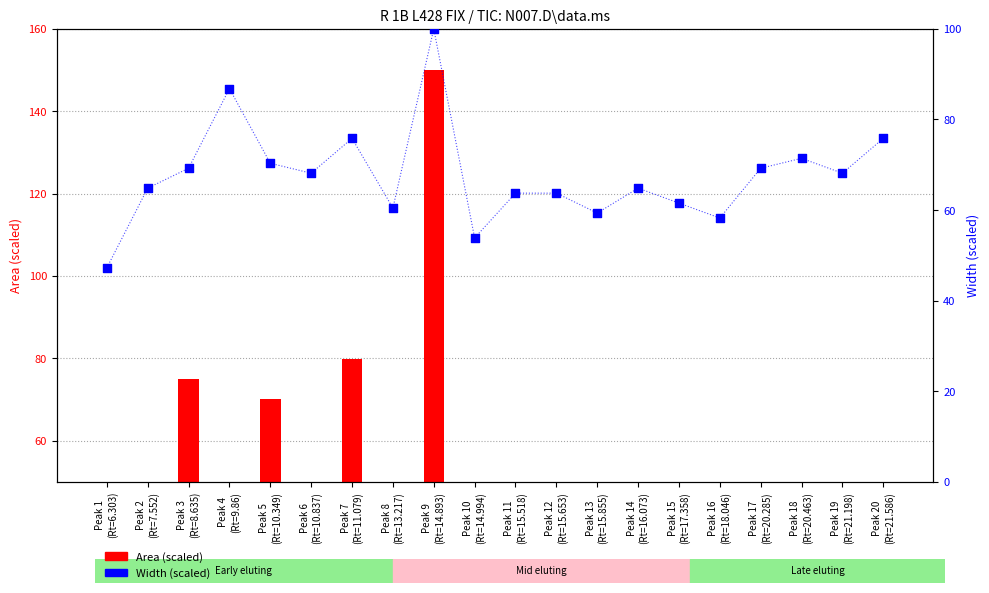

At how many categories does at least one series exceed 40?

20